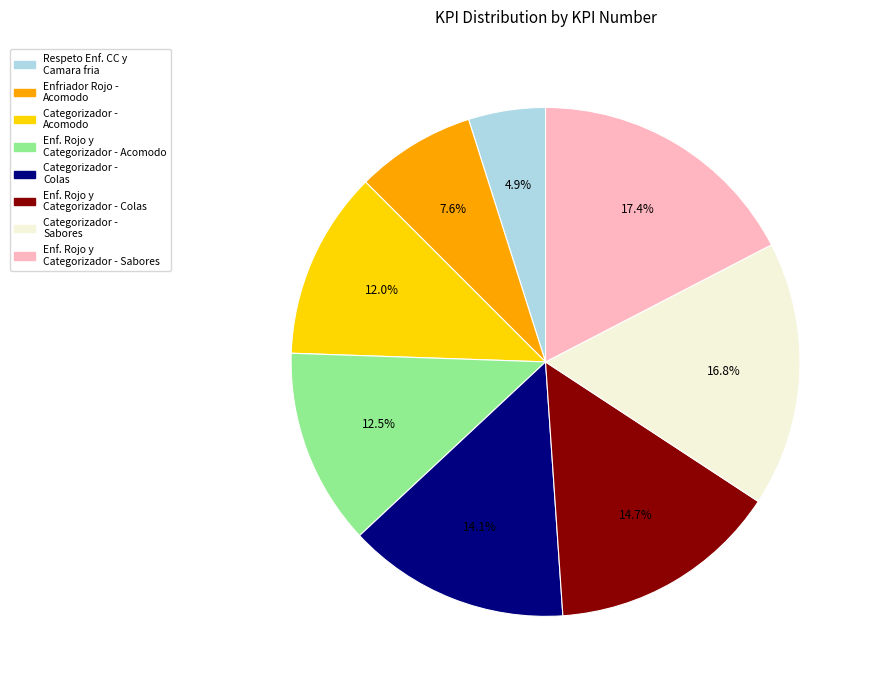

Does any single category account for the majority?

No